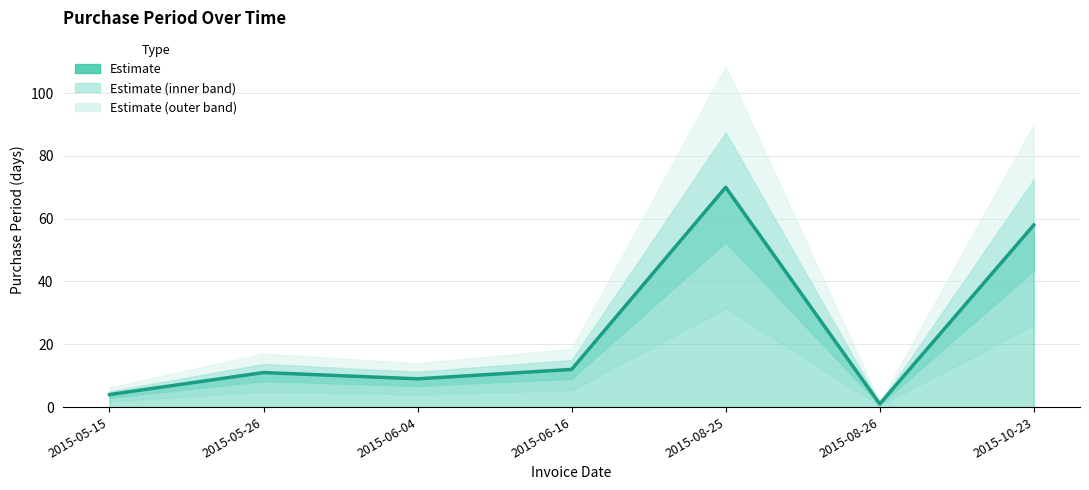

Does the chart have visible grid lines?

Yes